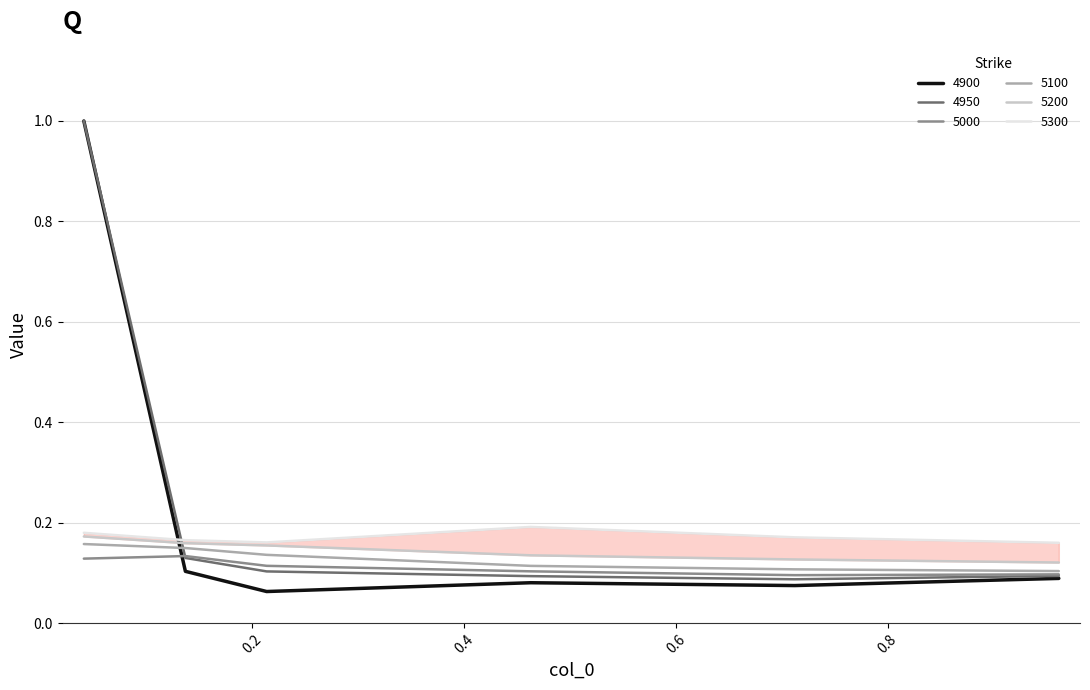

What is the highest value of the 4900 series?

1.0